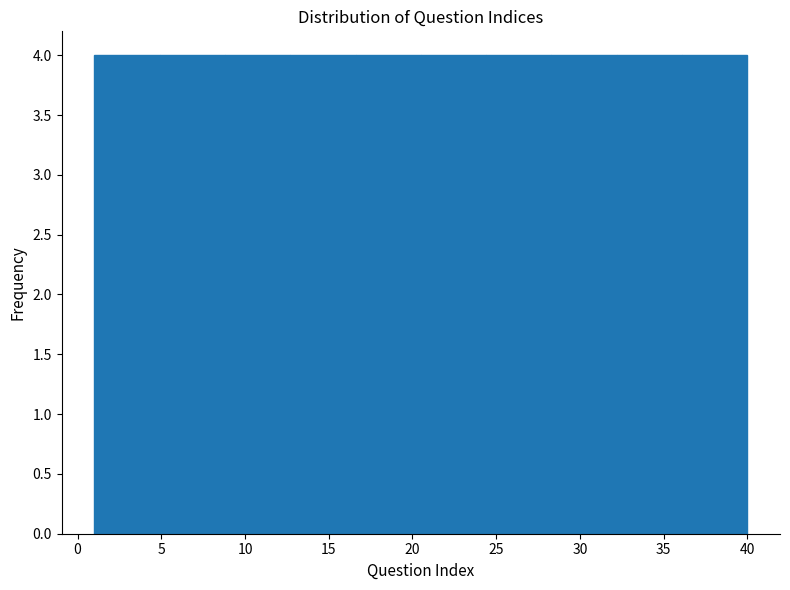

Reading left to right, transcribe this chart: for each bar, give the range it covers on the x-axis and its height. Neither the bar edges nor the heights are printed on the chart, so give them approximately, as read against the axes.

1.0 to 4.9: 4
4.9 to 8.8: 4
8.8 to 12.7: 4
12.7 to 16.6: 4
16.6 to 20.5: 4
20.5 to 24.4: 4
24.4 to 28.3: 4
28.3 to 32.2: 4
32.2 to 36.1: 4
36.1 to 40.0: 4